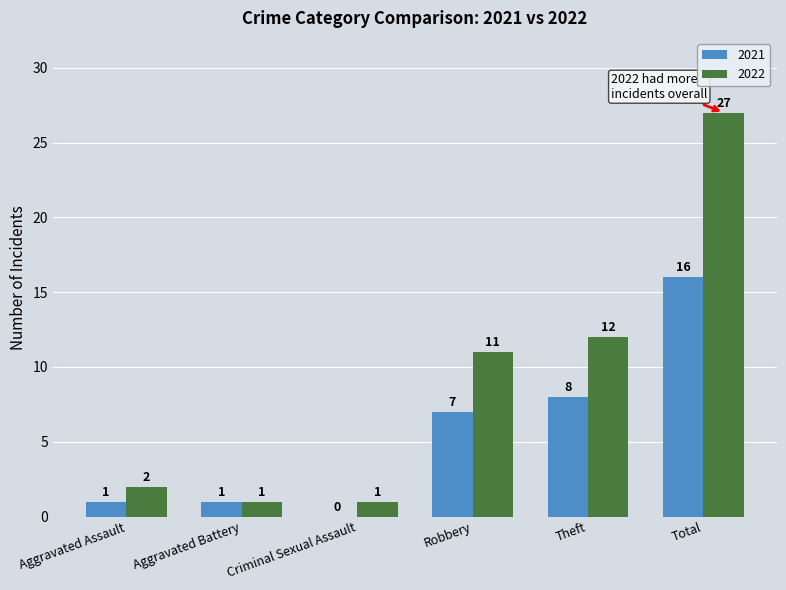

Which series changed the most between Aggravated Battery and Theft?

2022